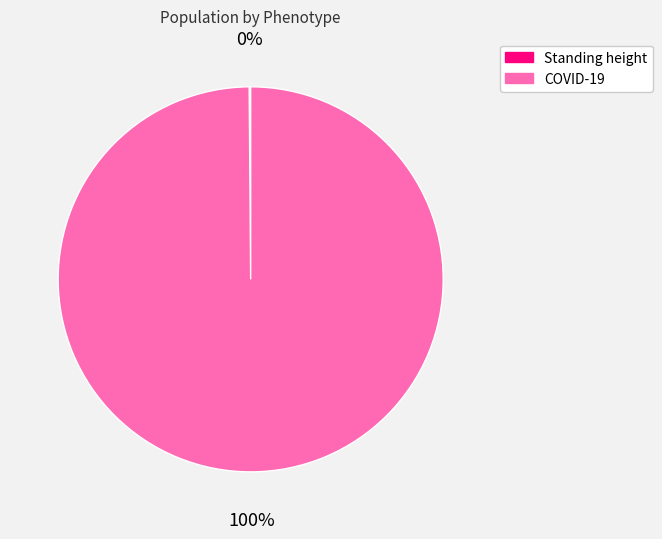

To the nearest percent, what is the difference between the largest and smallest slice percentages?

100%